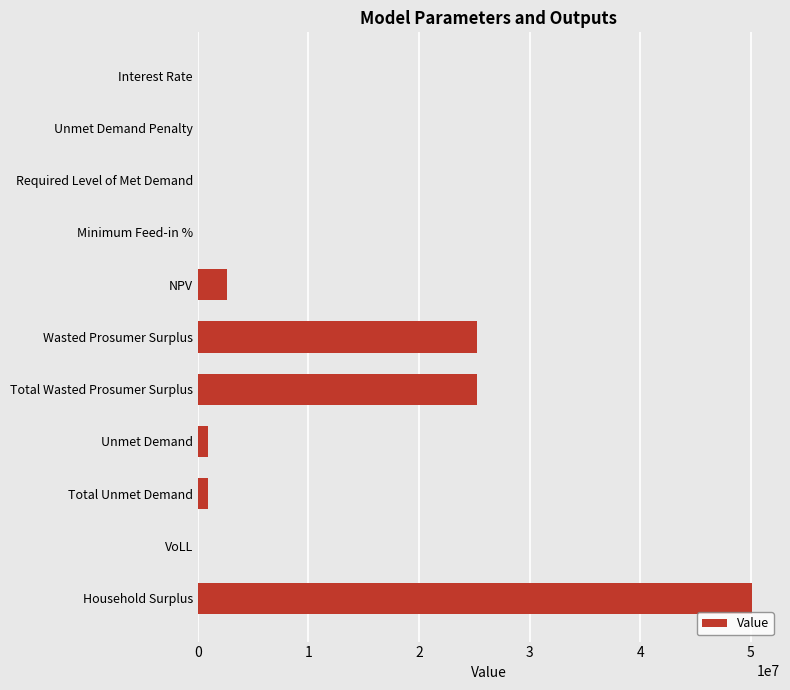

True or false: the data shows 25228152.4 at Wasted Prosumer Surplus.

True